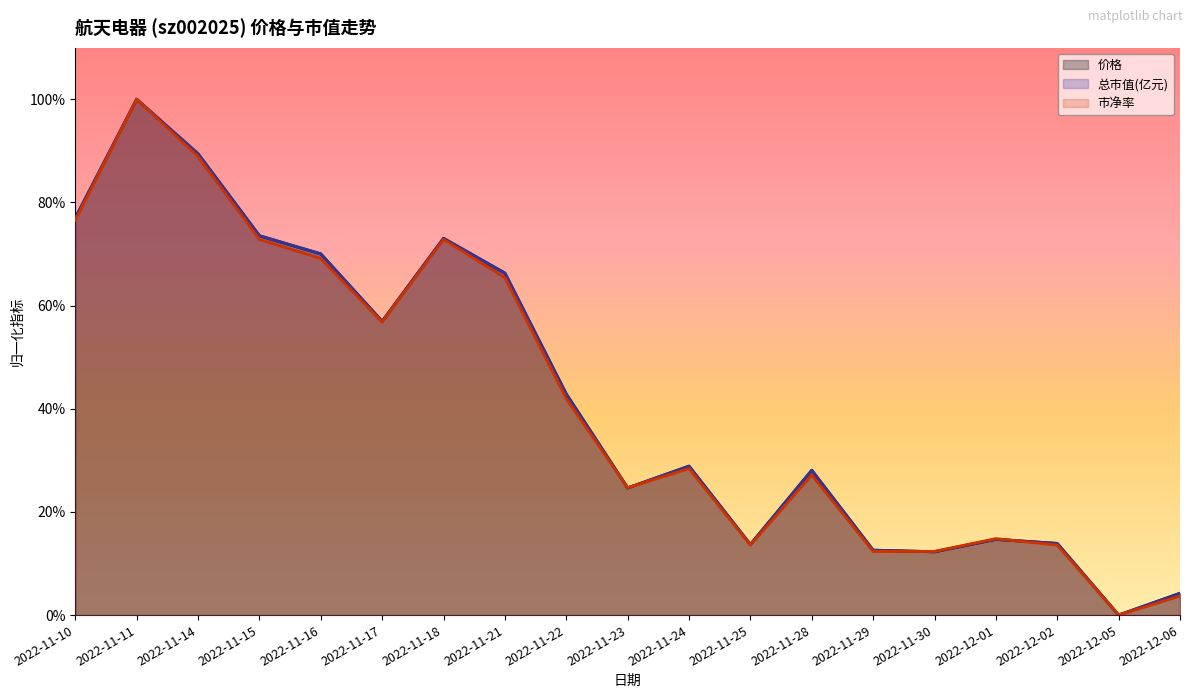

What is the sum of the 价格 values at 2022-11-23 and 2022-11-28?

0.5